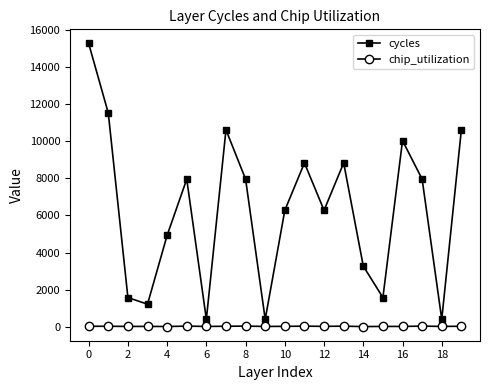

How many interior local valleys does the cycles series have?

6